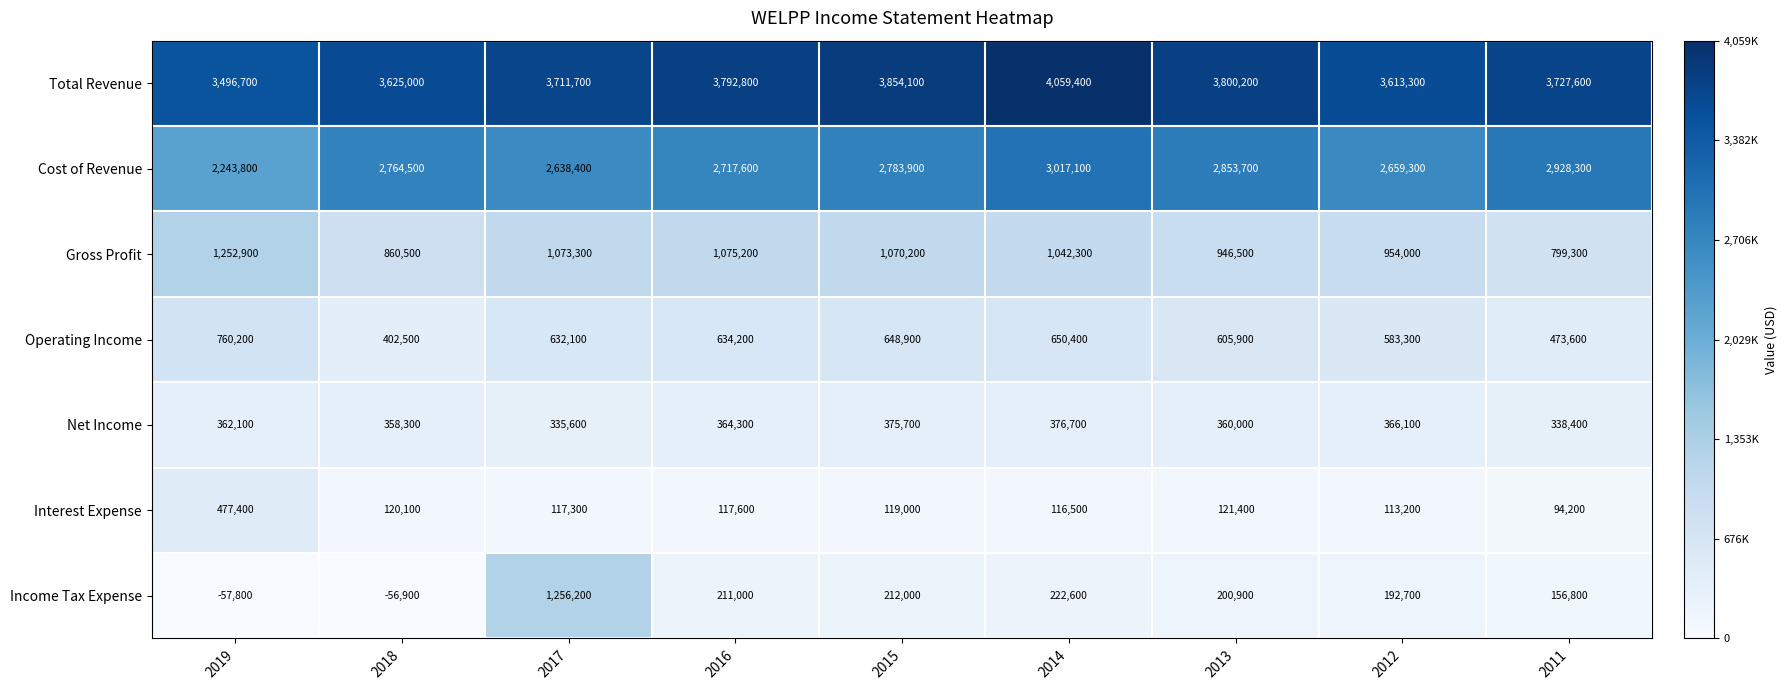

How many data points in Gross Profit are less than 1042300?

4